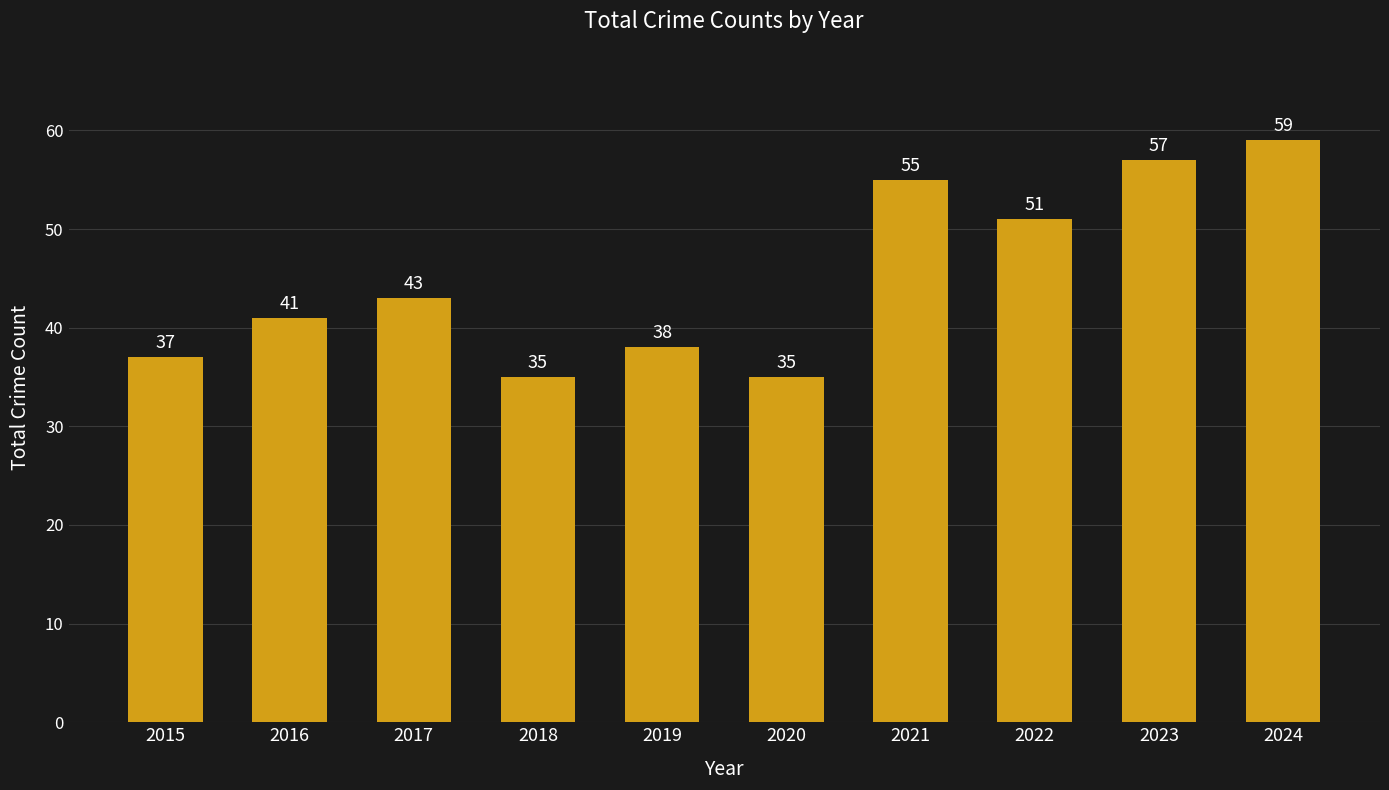

What is the sum of the values at 2019 and 2018?

73